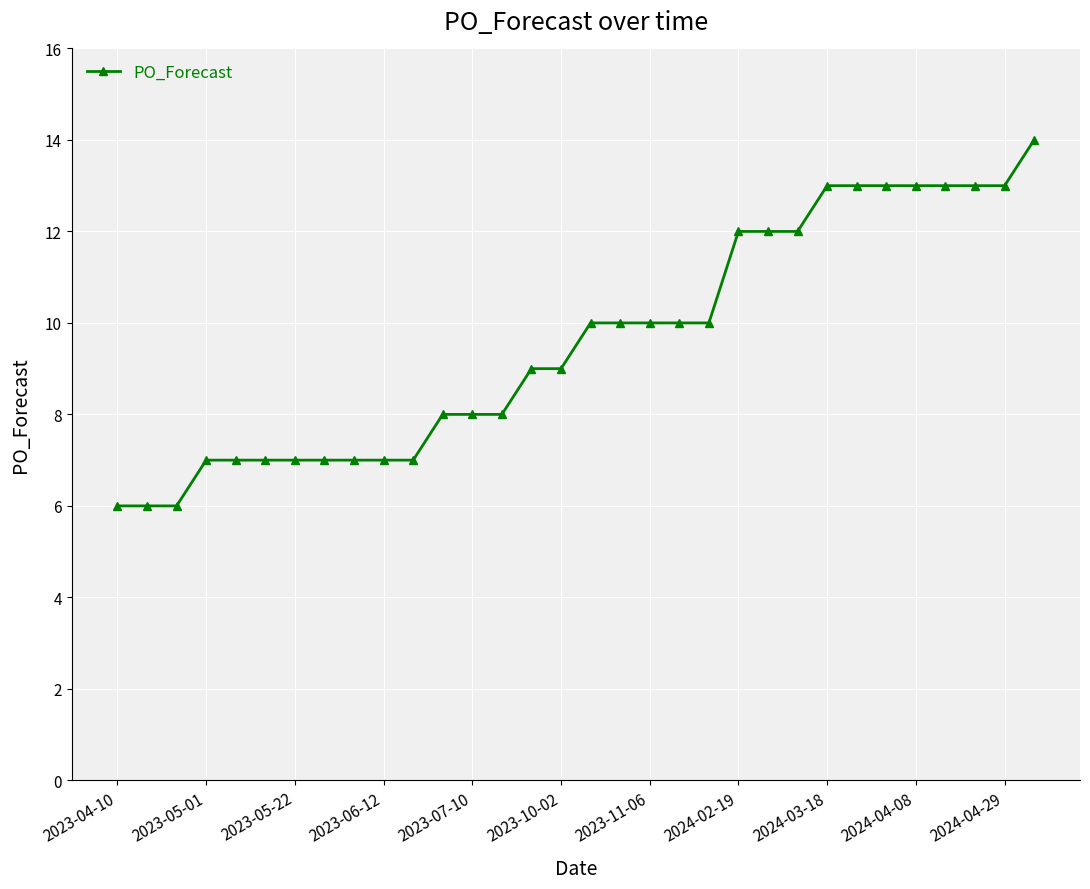

What is the difference between the maximum and minimum values?

8